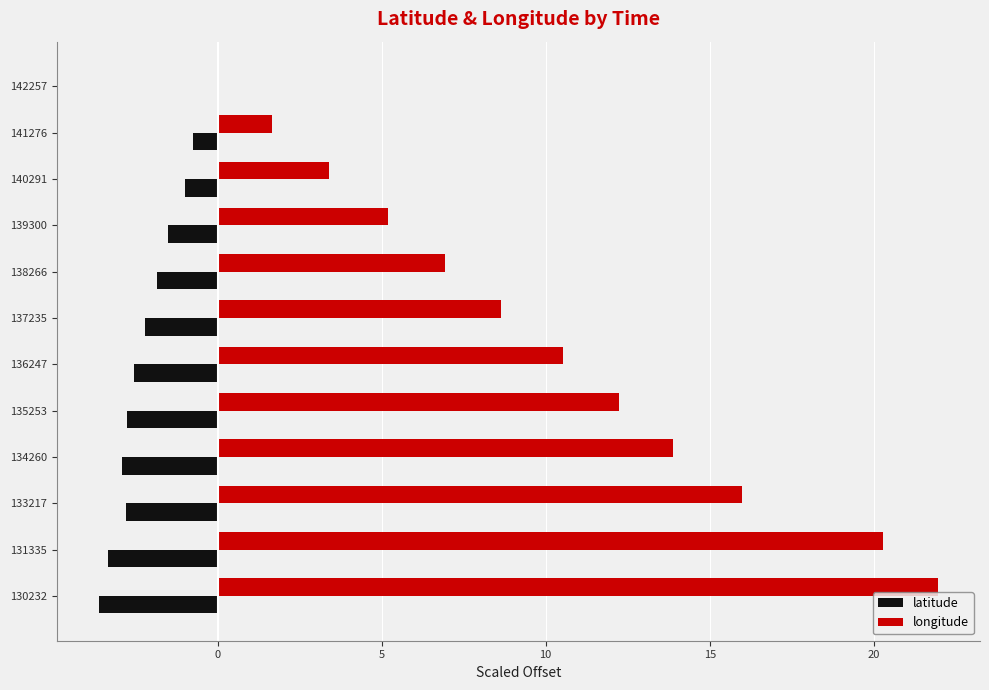

Where is longitude nearest to the value 10?

136247